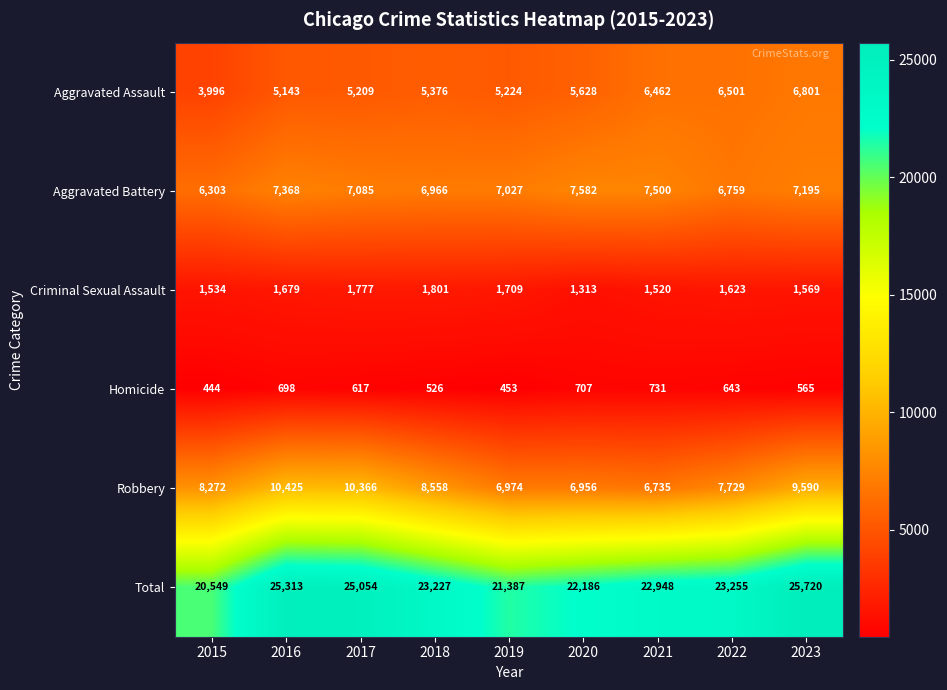

List the series in order of their peak value, lowest first.

Homicide, Criminal Sexual Assault, Aggravated Assault, Aggravated Battery, Robbery, Total